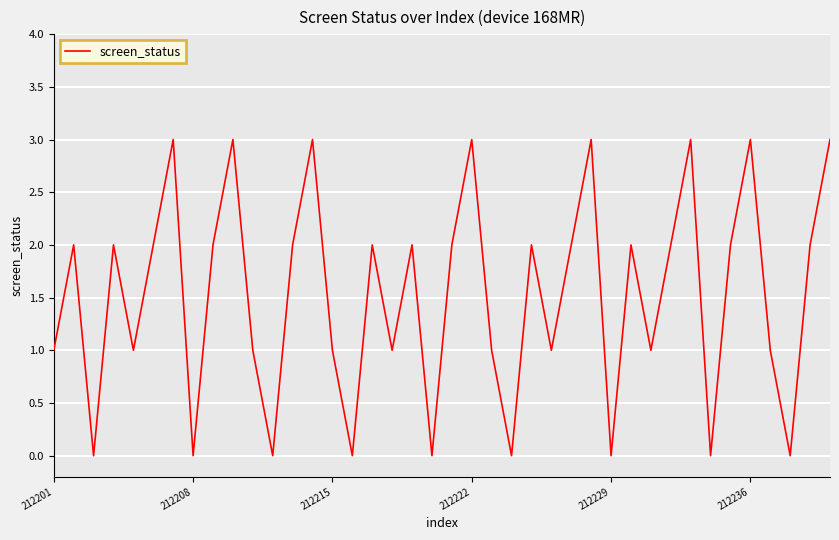

What is the greatest value displayed?

3